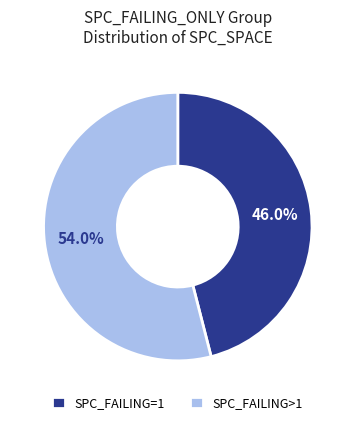

Rank the categories by value from highest to lowest.

SPC_FAILING>1, SPC_FAILING=1